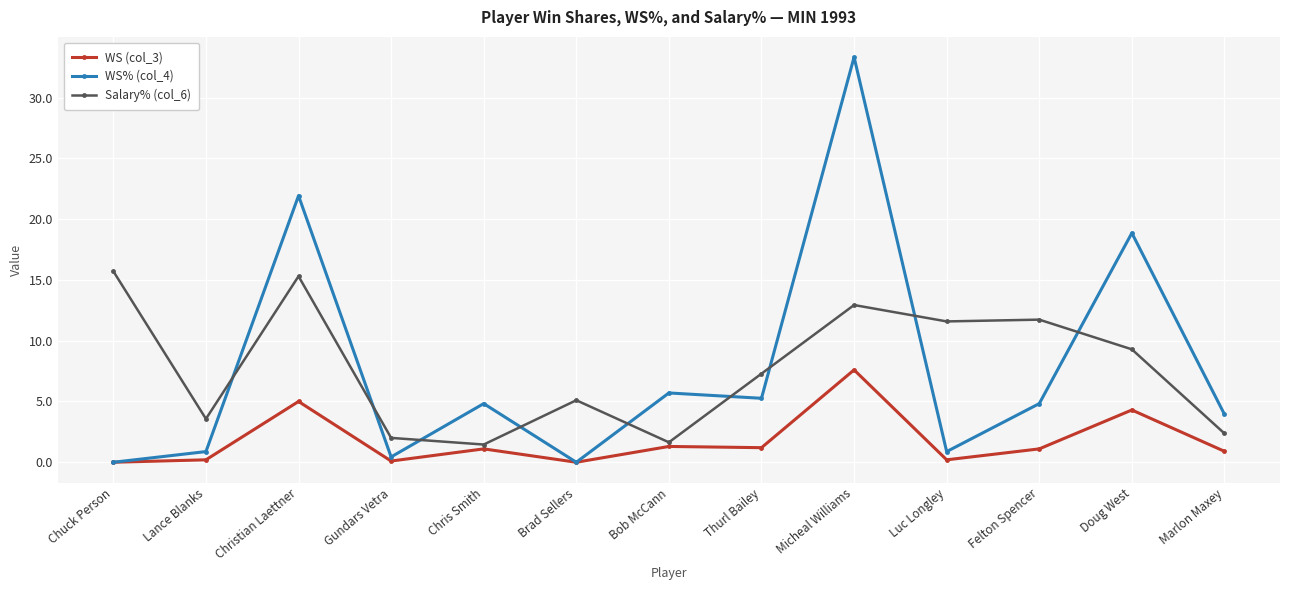

What is the label of the 3rd point from the left?

Christian Laettner